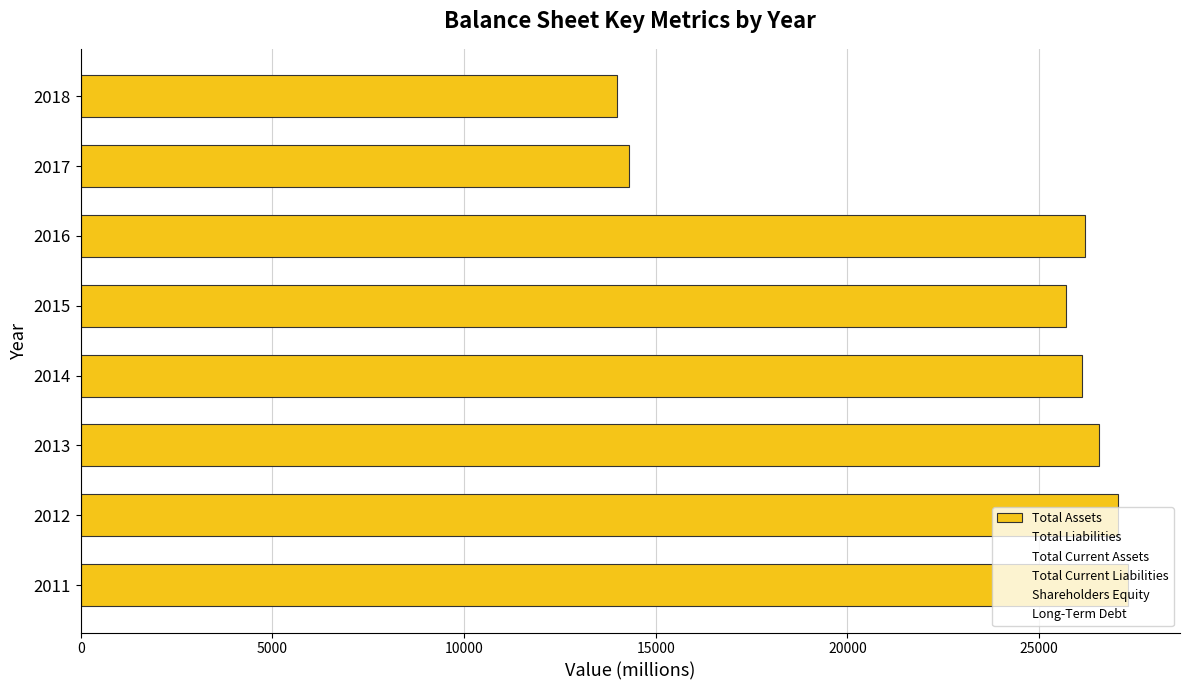

Does the chart contain any negative values?

No